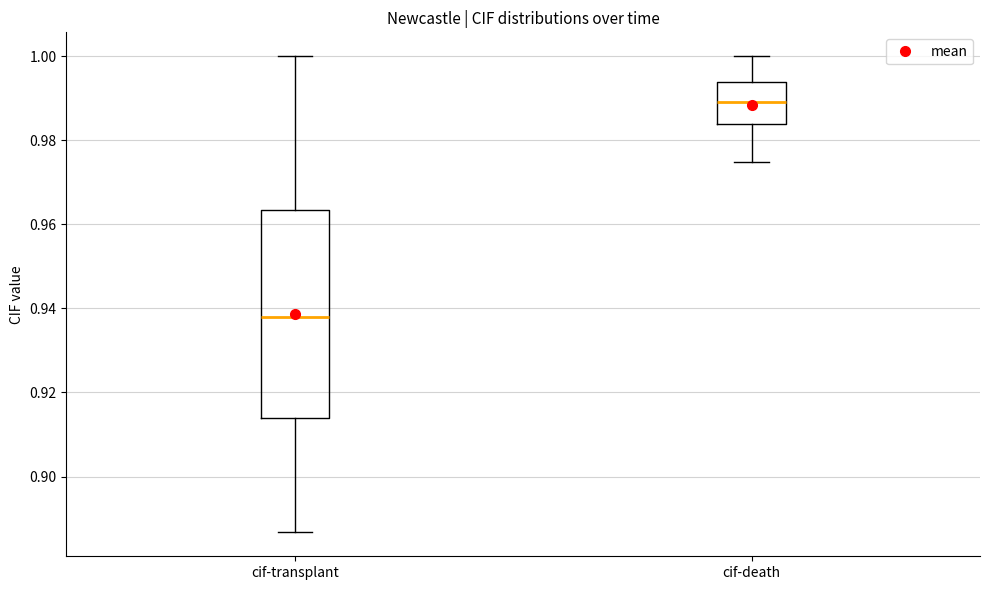

Reading left to right, read every box against the y-axis: the position of its median line, the range the box covers, and the ends of its whiskers. The values are not printed on the chart, so give them approximately, as read against the axis.

cif-transplant: median 0.938, box 0.914 to 0.964, whiskers 0.886 to 1.000
cif-death: median 0.990, box 0.984 to 0.994, whiskers 0.974 to 1.000